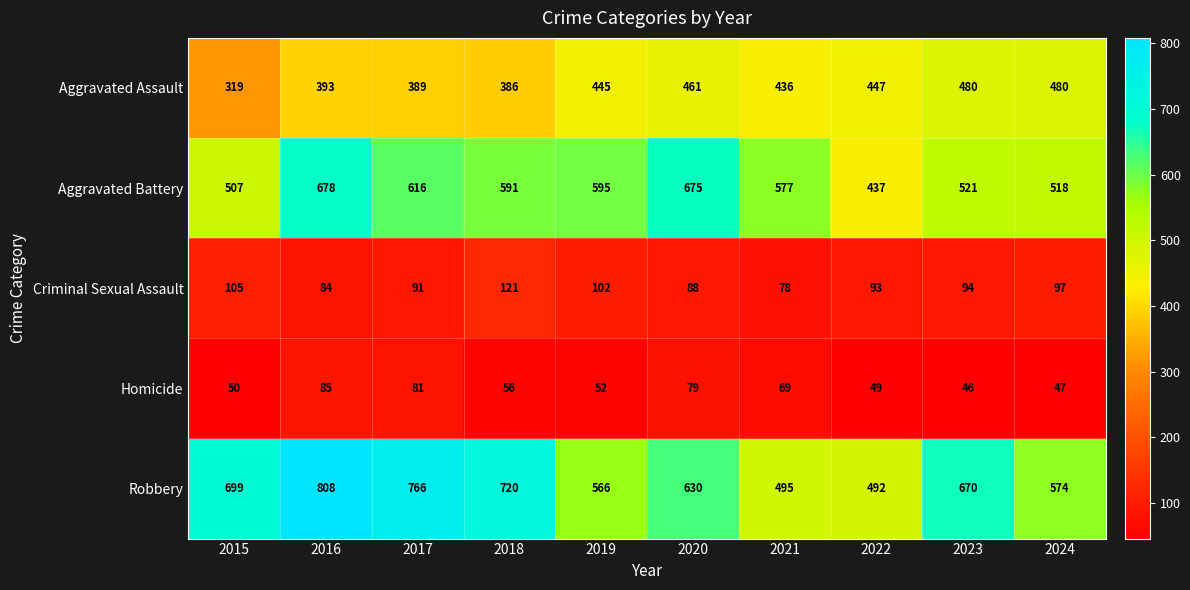

True or false: Robbery has a value of 492 at 2022.

True